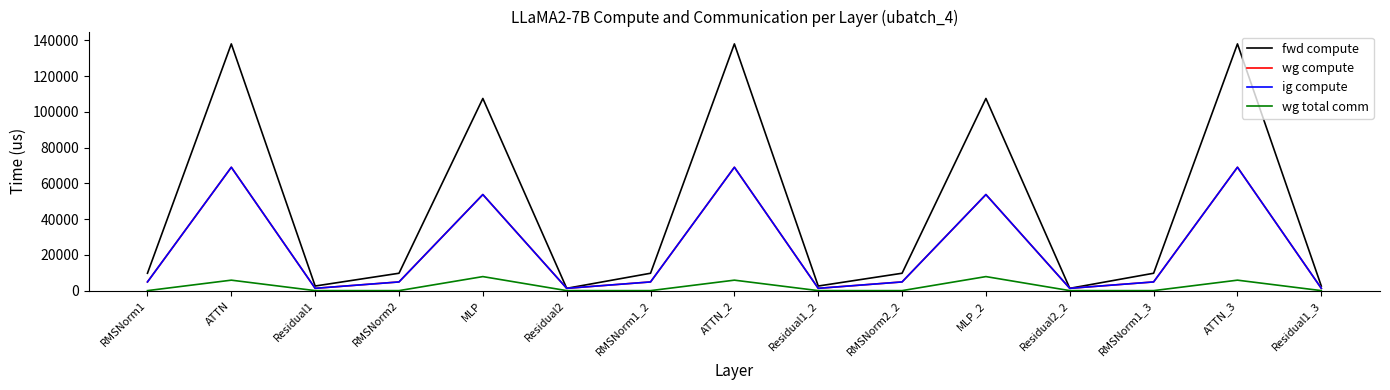

Is this an area chart (filled region under the line)?

No